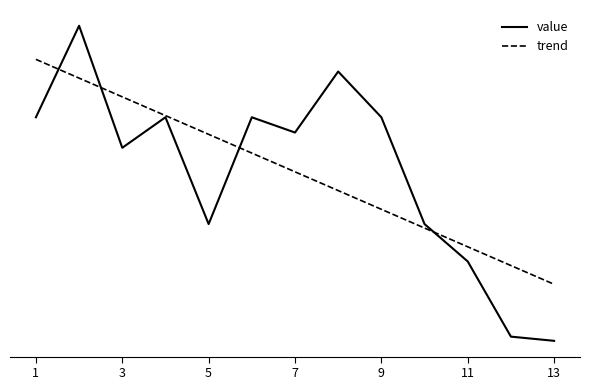

What is the highest value of the value series?

100.0